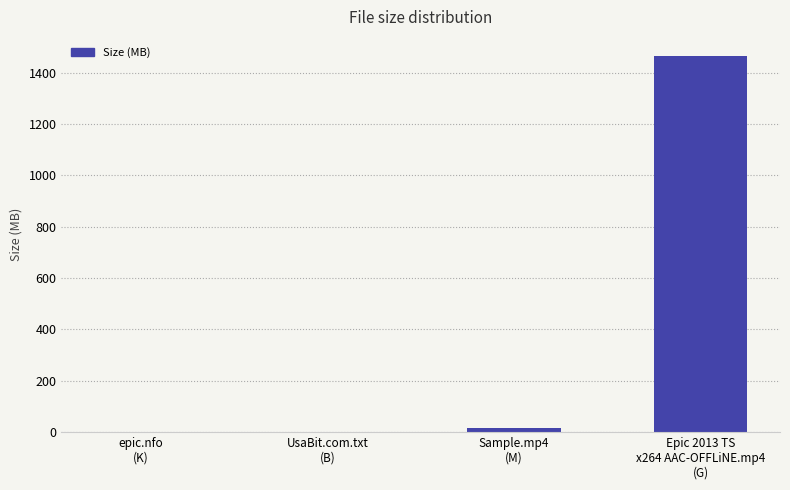

What is the greatest value displayed?

1465.7